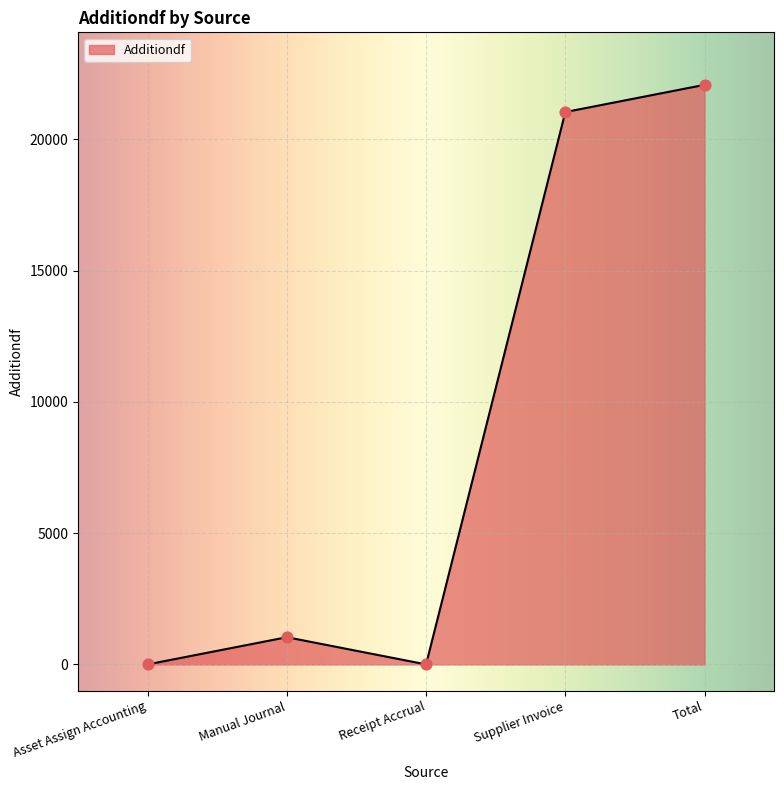

What is the change in value from Receipt Accrual to Total?

+22071.9